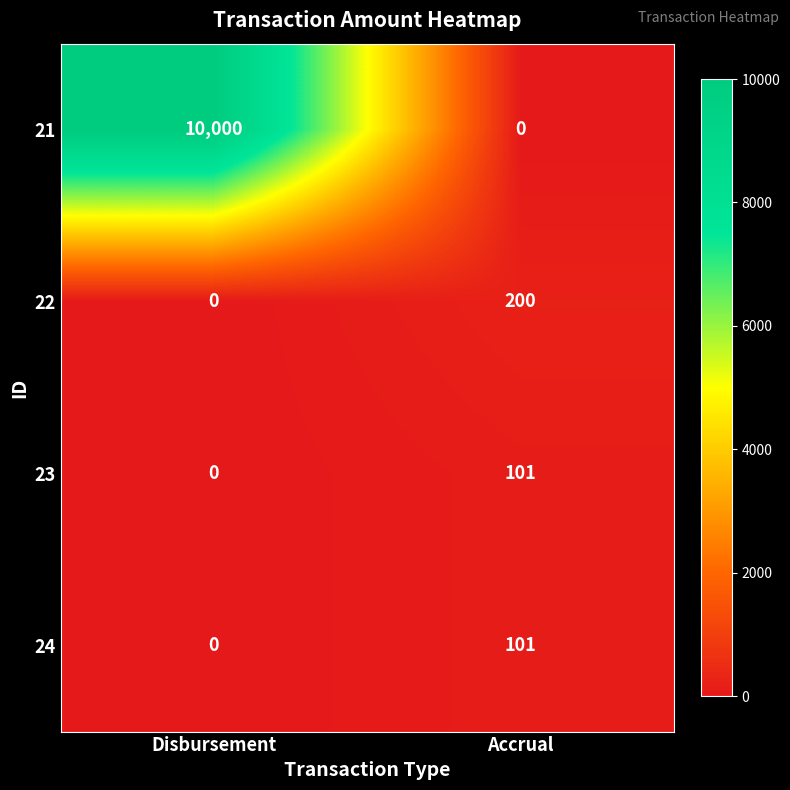

Is it true that 24 equals -62 at Disbursement?

False